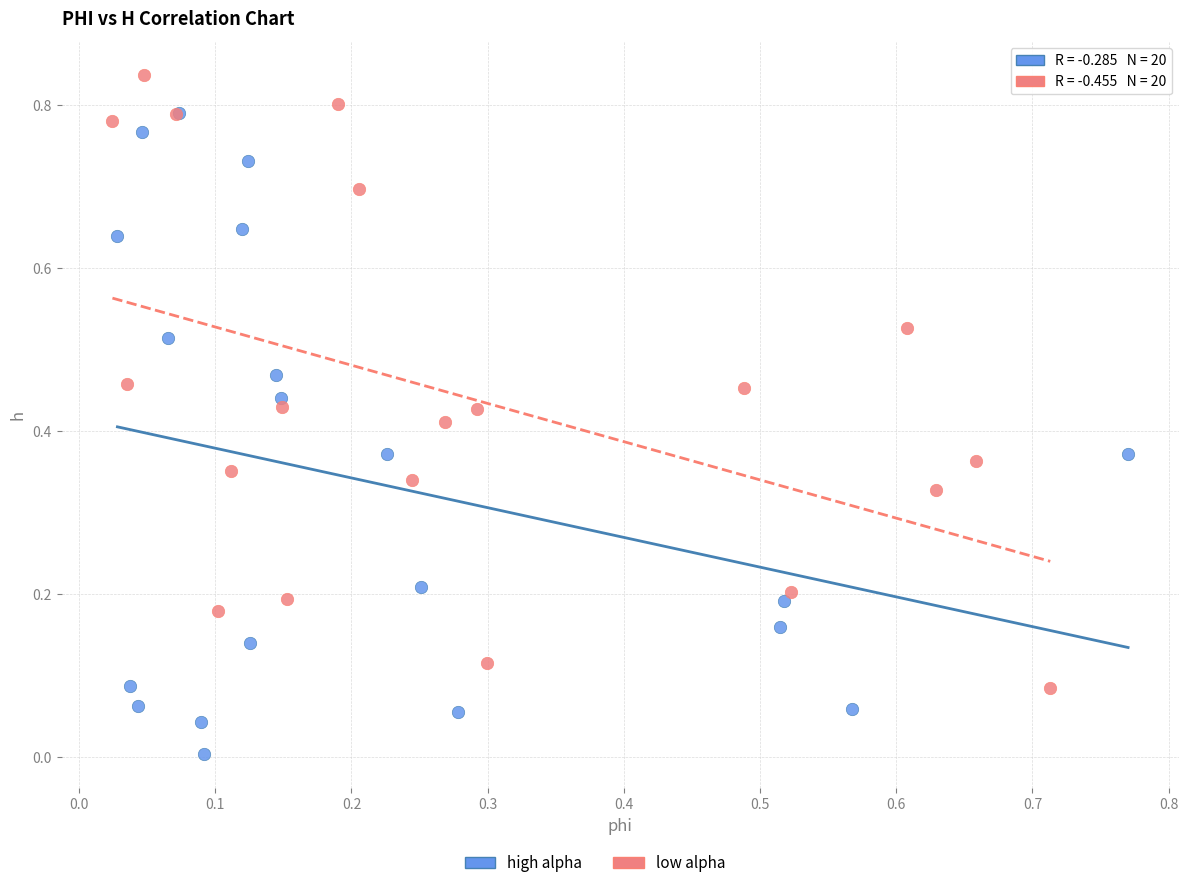

Which series reaches the maximum Y coordinate?

low alpha